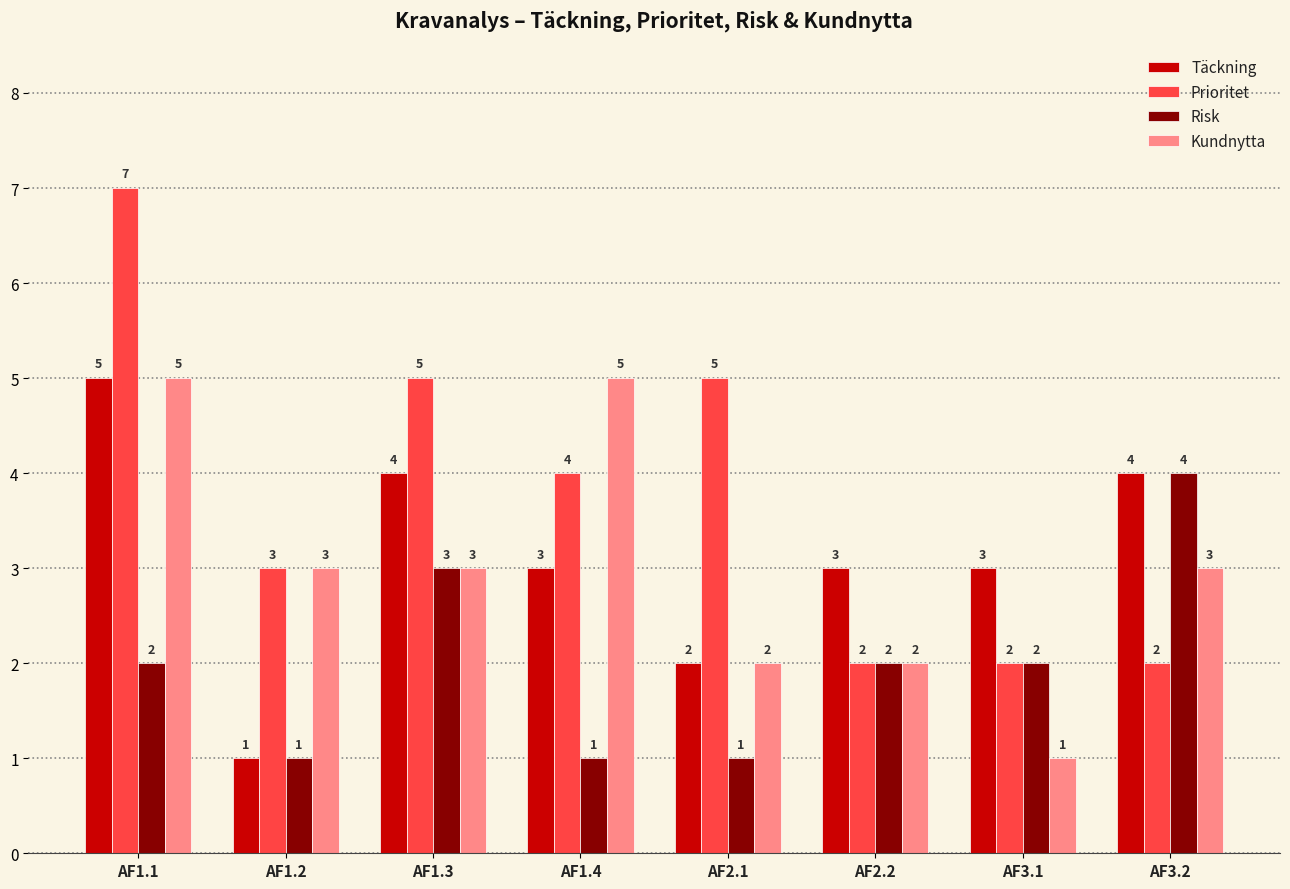

What is the label of the 1st bar from the right?

AF3.2